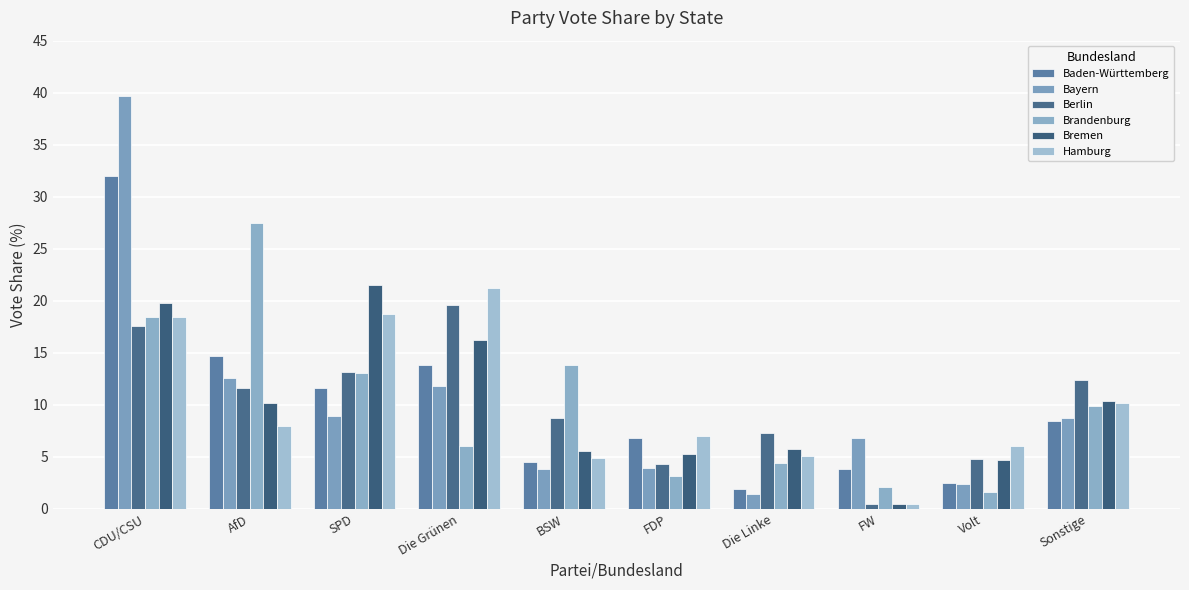

How many distinct data groups are displayed?

6